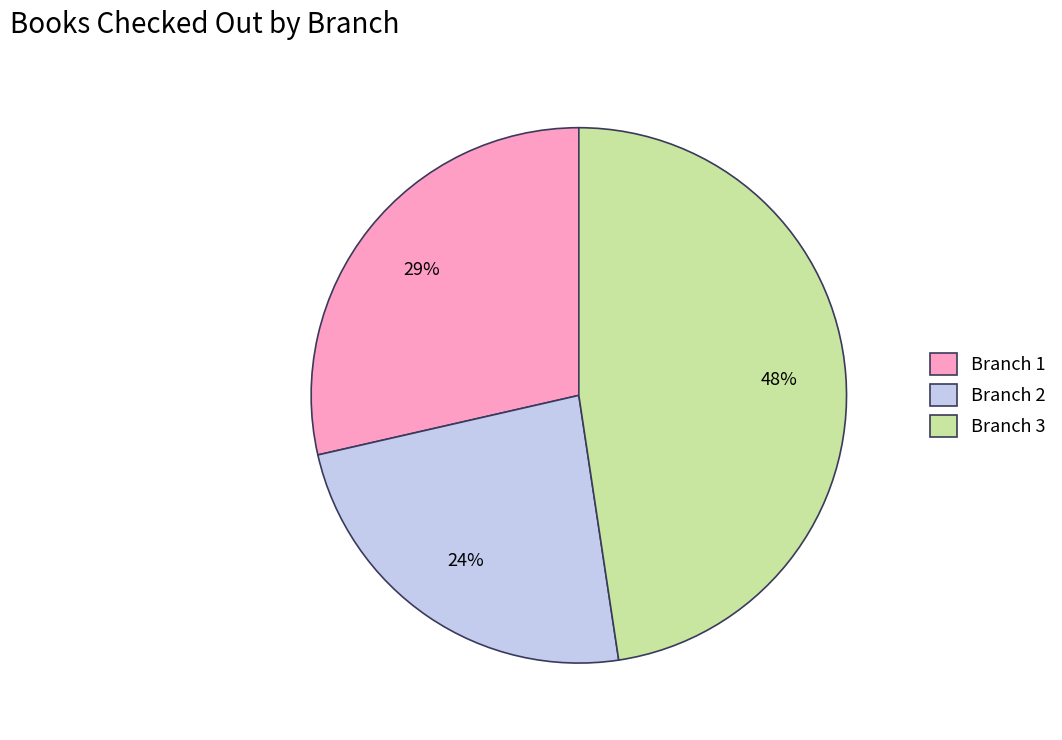

To the nearest percent, what portion does Branch 3 represent?

48%